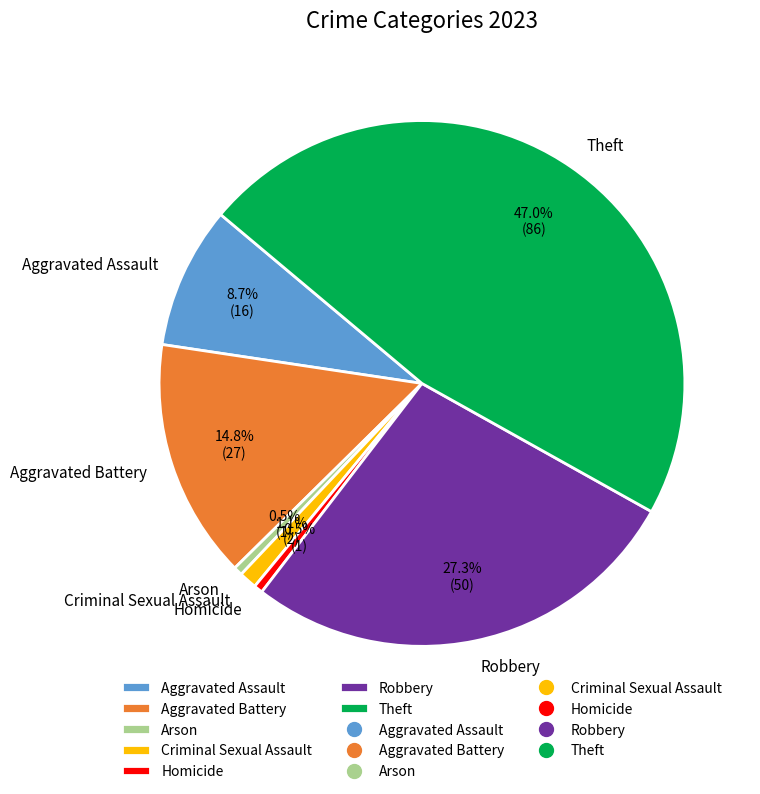

Does Aggravated Assault represent more than half of the total?

No